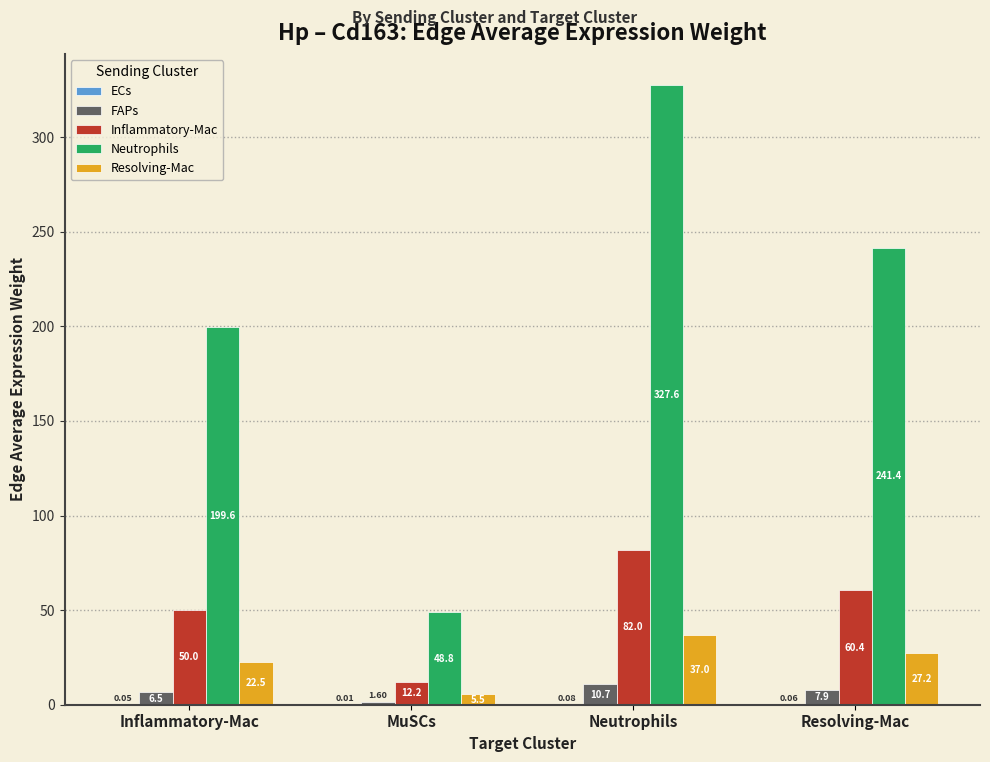

Which series changed the most between Inflammatory-Mac and Resolving-Mac?

Neutrophils